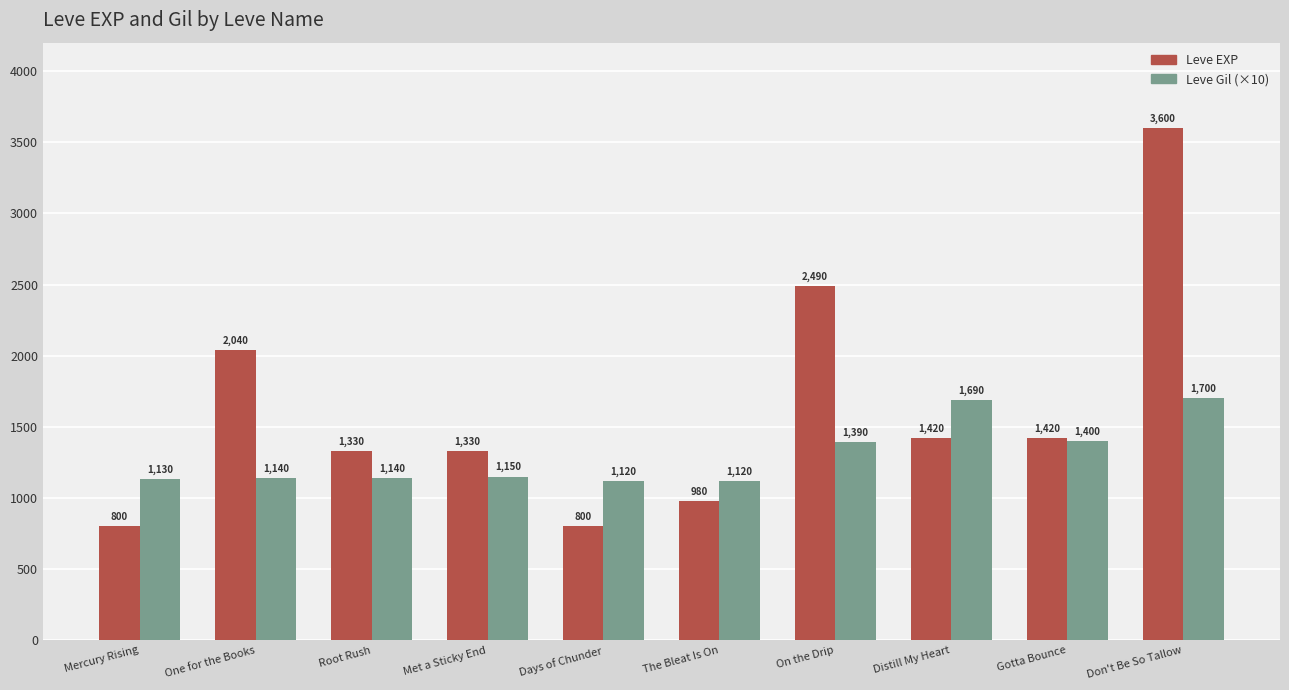

What is the difference between the second highest and second lowest values in the Leve Gil (×10) series?

570